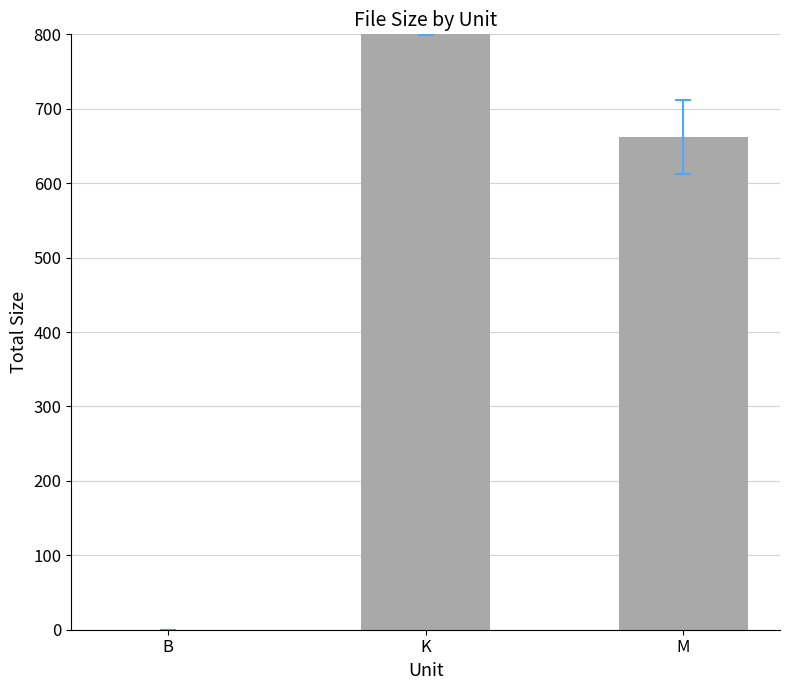

What position from the left is K?

2